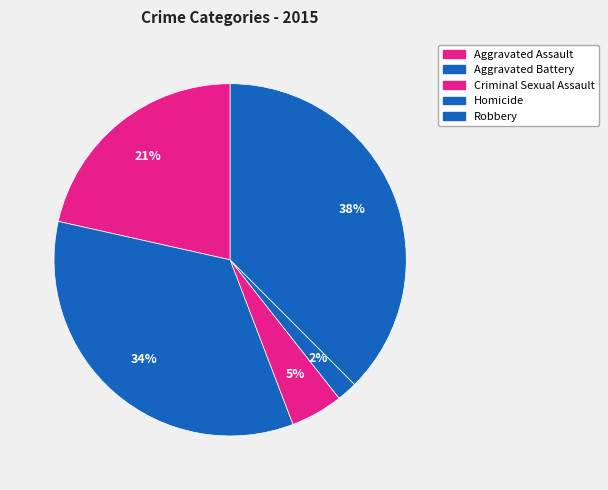

Combined, do Aggravated Assault and Robbery account for over 50%?

Yes